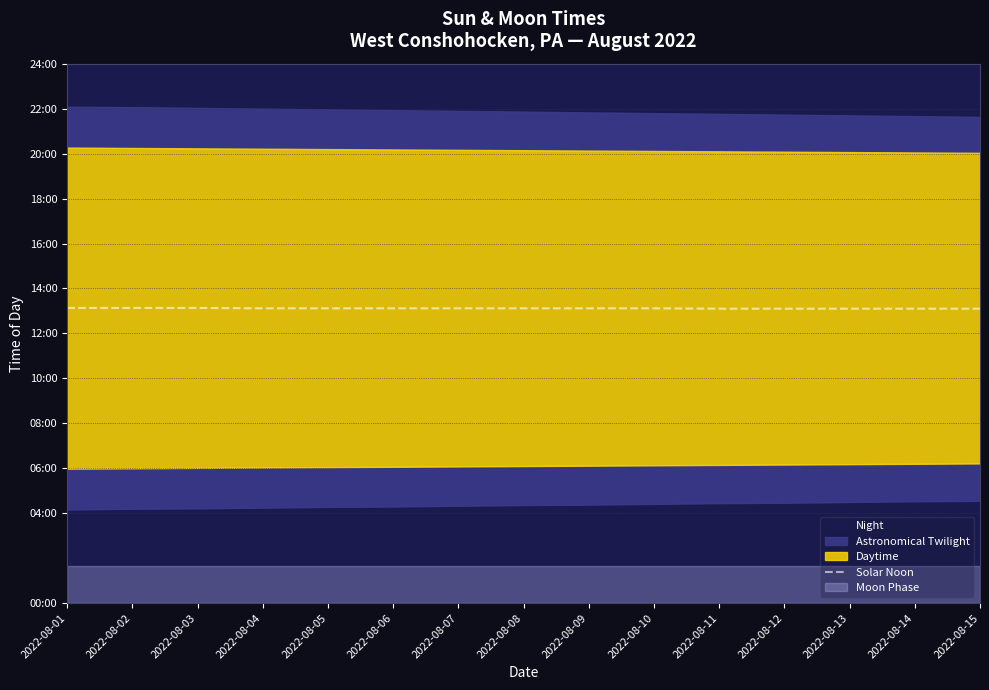

True or false: the data shows 786 at 2022-08-14.

True